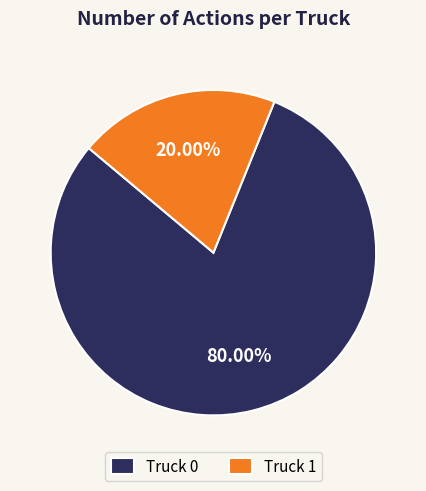

Does Truck 1 represent more than half of the total?

No